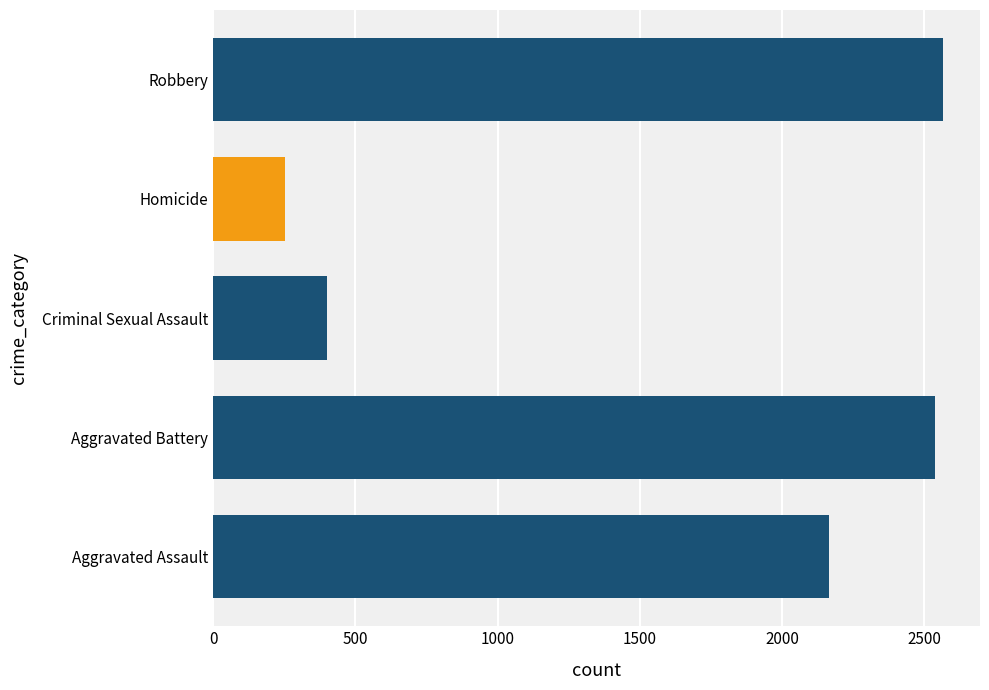

Is it true that Robbery equals 113 at 2020?

False